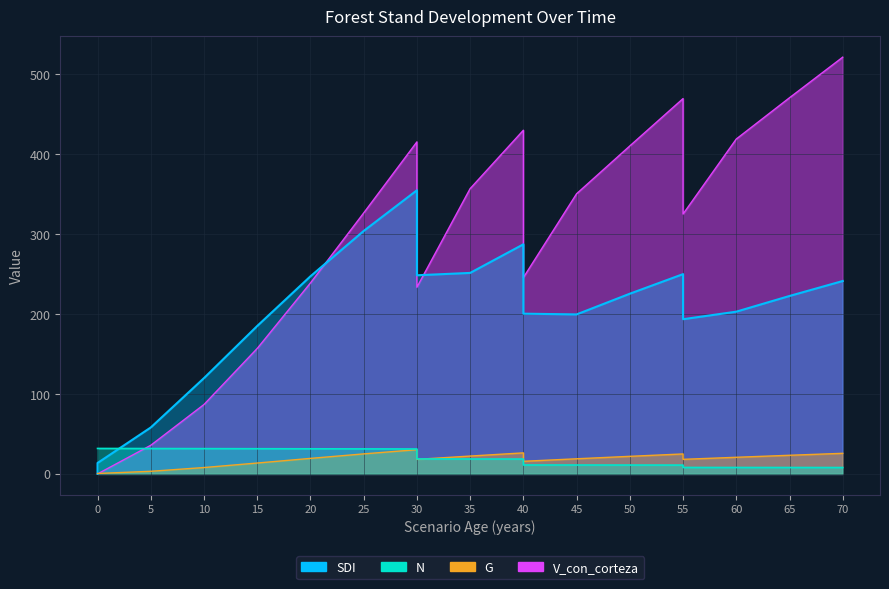

Between which two adjacent categories do SDI and V_con_corteza first intersect?

20 and 25